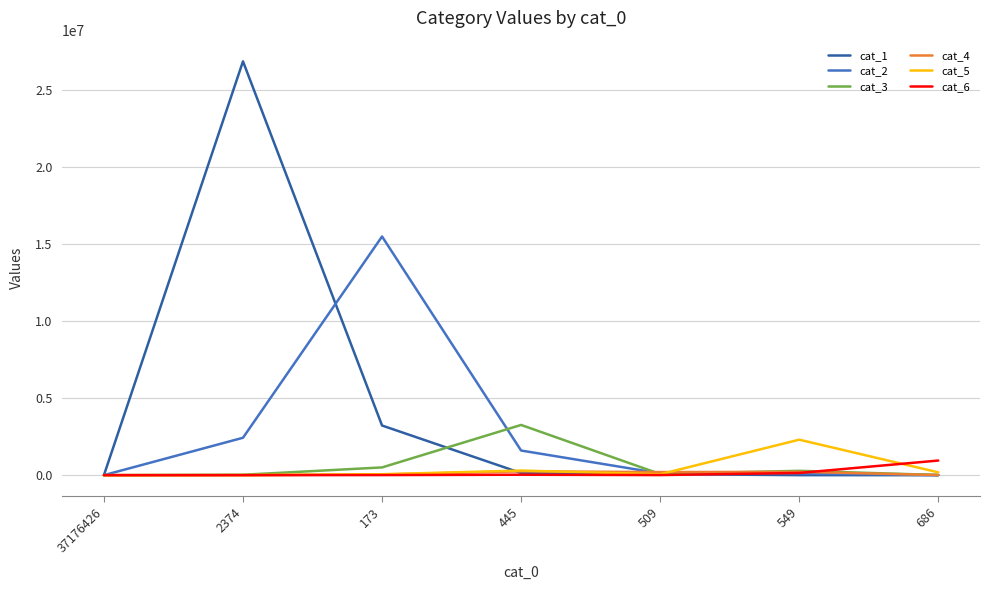

What are all the series names shown in the legend?

cat_1, cat_2, cat_3, cat_4, cat_5, cat_6